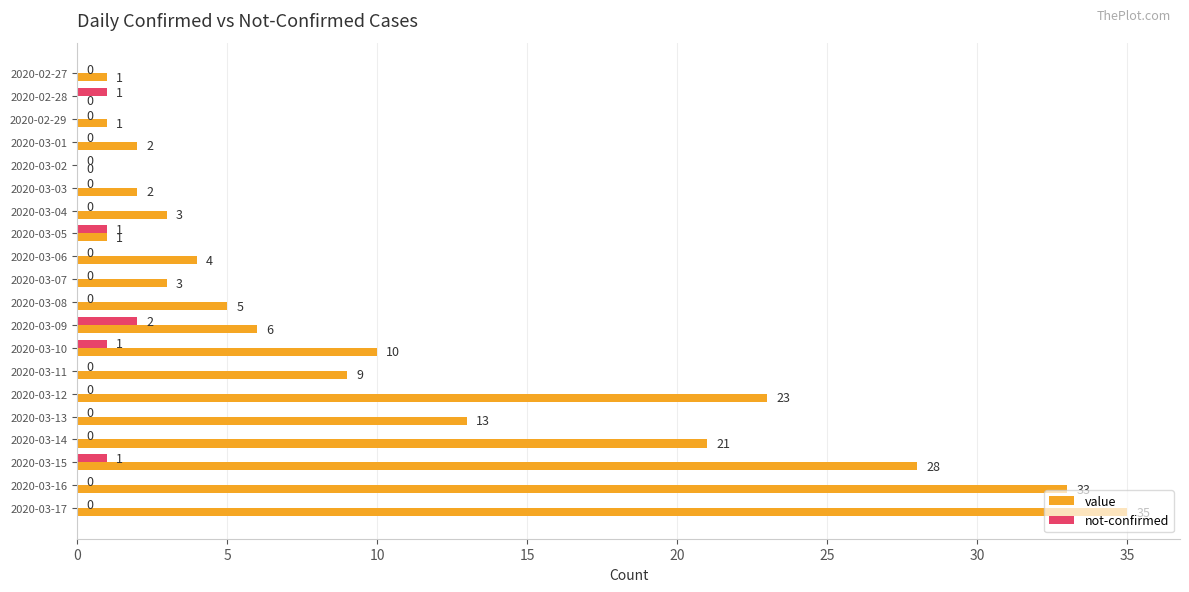

How many data points in not-confirmed are above 0?

5